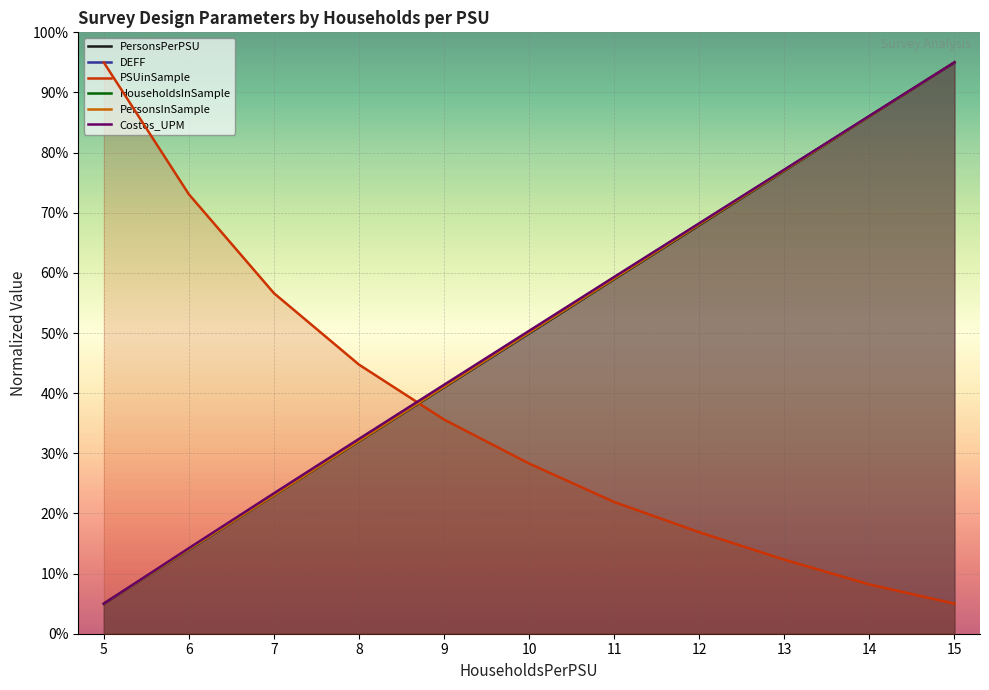

Reading right to left, transcribe all the data shown in this chart.

PersonsPerPSU: 95.0	86.0	77.0	67.9	59.0	49.9	41.0	32.0	23.0	14.0	5.0
DEFF: 95.0	86.1	77.1	68.2	59.2	50.0	41.1	32.1	23.2	14.0	5.0
PSUinSample: 5.0	8.2	12.3	16.9	21.9	28.3	35.6	44.7	56.6	73.1	95.0
HouseholdsInSample: 95.0	86.0	77.0	68.1	59.1	50.1	41.1	32.1	23.0	14.0	5.0
PersonsInSample: 95.0	86.0	77.1	68.1	59.1	50.1	41.1	32.1	23.0	14.0	5.0
Costos_UPM: 95.0	86.1	77.2	68.3	59.3	50.4	41.4	32.4	23.4	14.2	5.0